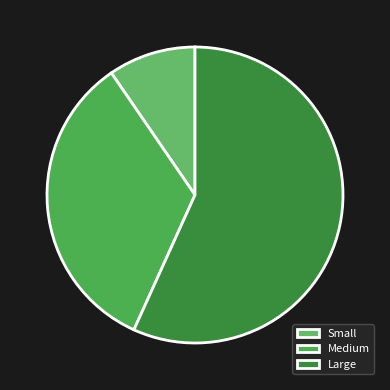

How many segments does this pie chart have?

3